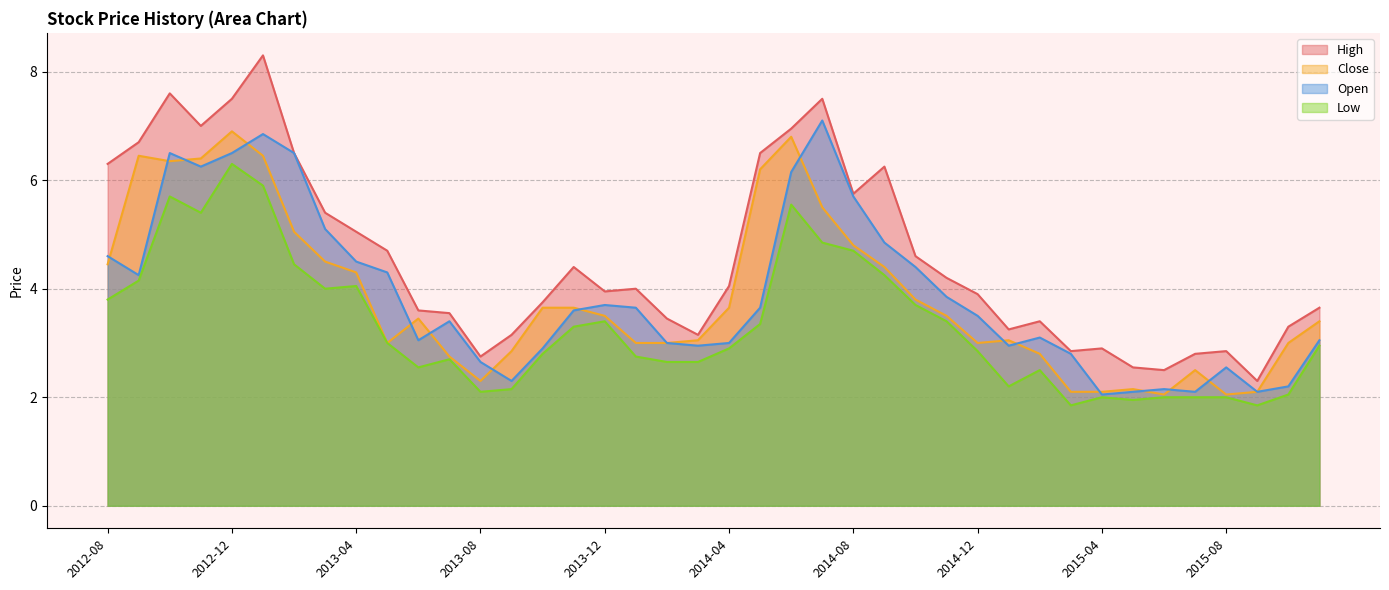

What is the value of the Low point at the 4th from the left?

5.4